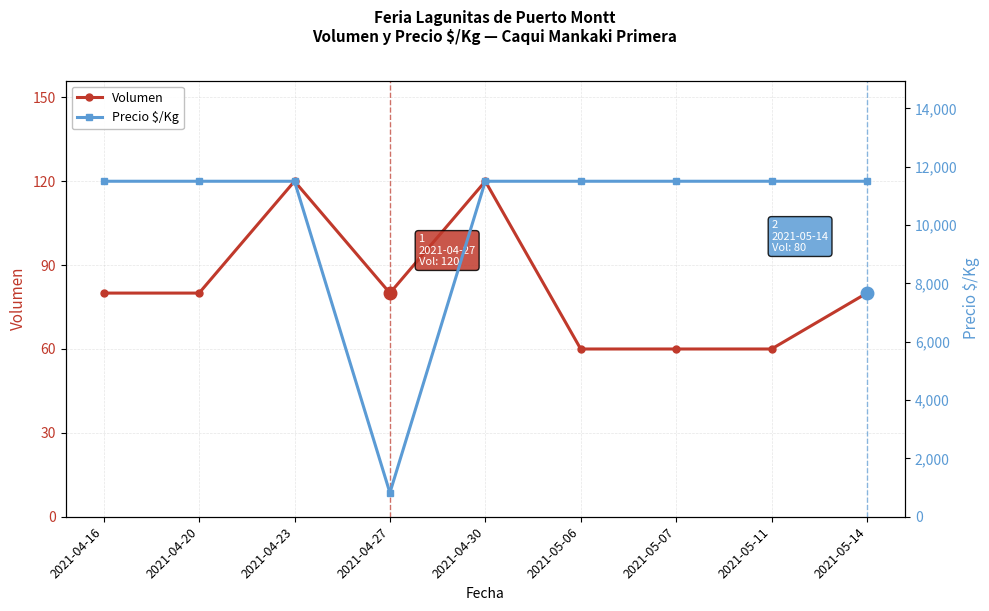

True or false: Precio $/Kg has a value of 11500 at 2021-05-11.

True